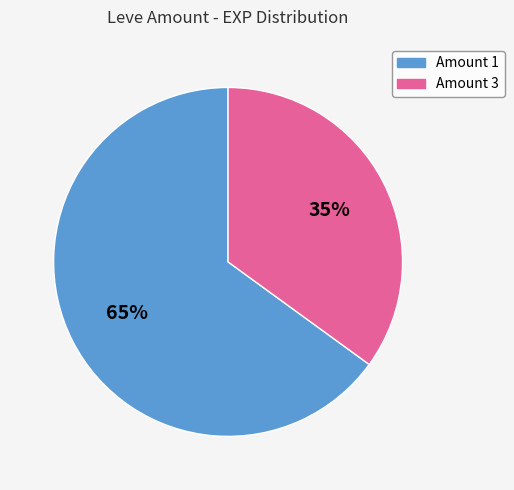

Does any single category account for the majority?

Yes